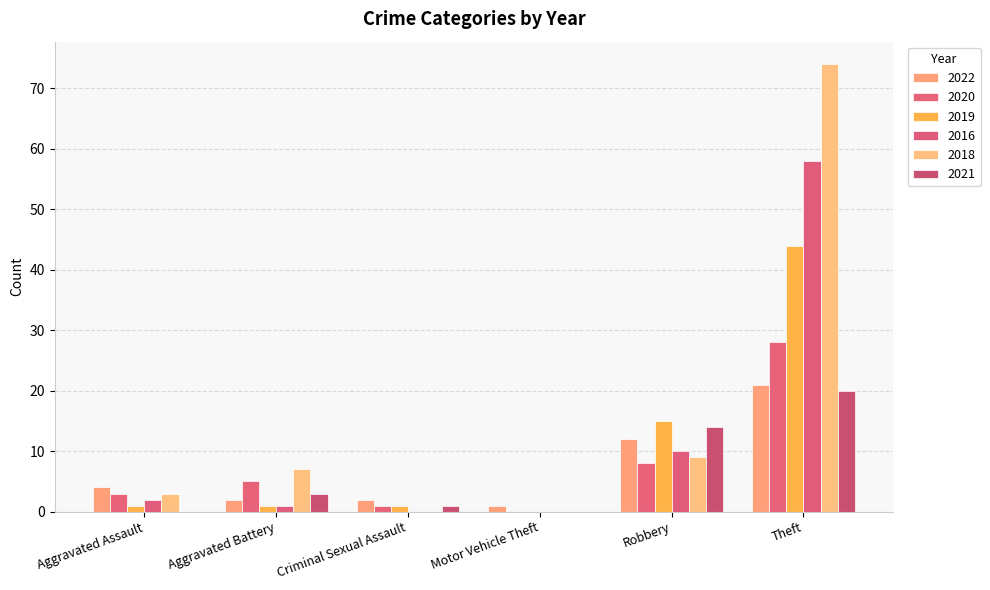

Are the bars horizontal?

No